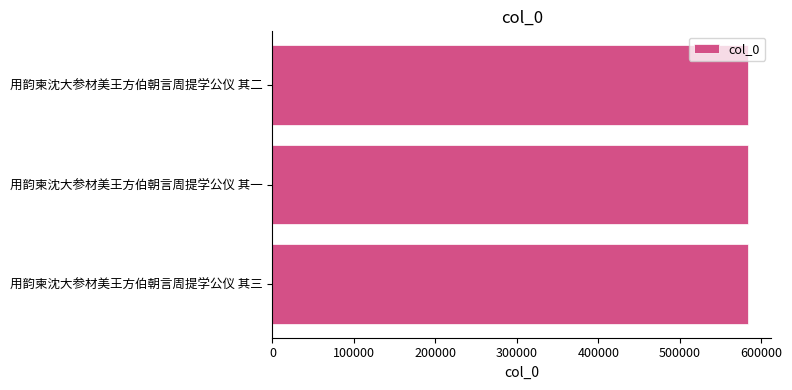

True or false: the data shows 184897 at 用韵柬沈大参材美王方伯朝言周提学公仪 其二.

False